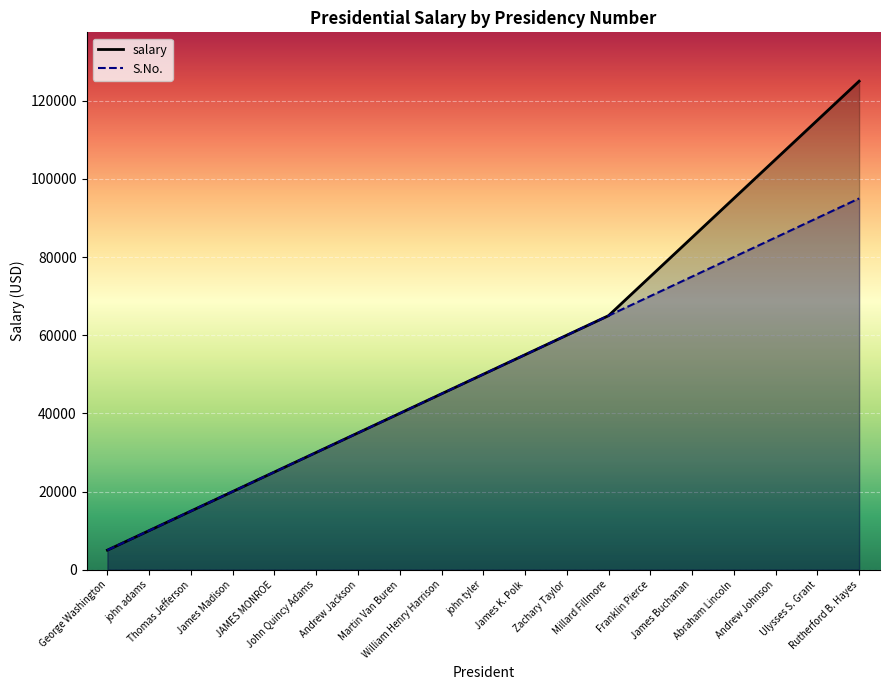

True or false: salary and S.No. cross at least once.

False